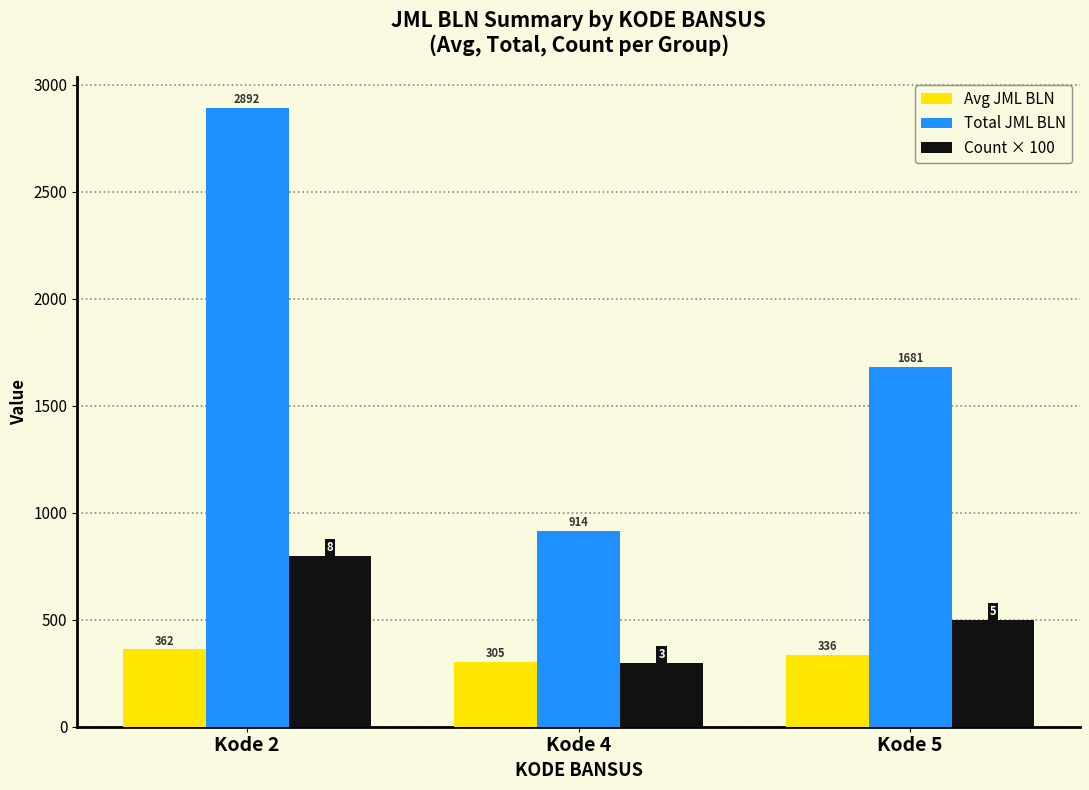

Is it true that Total JML BLN equals 914.0 at Kode 4?

True